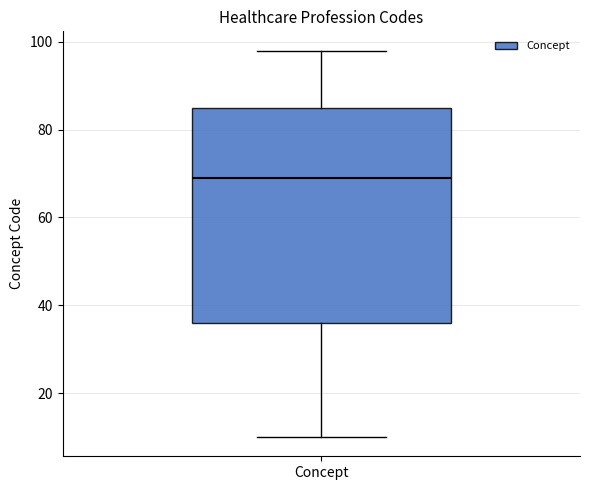

Read this box plot against the y-axis: the position of the median line, the range covered by the box, and the ends of both whiskers. The values are not printed on the chart, so give them approximately, as read against the axis.

median 70, box 36 to 86, whiskers 10 to 98